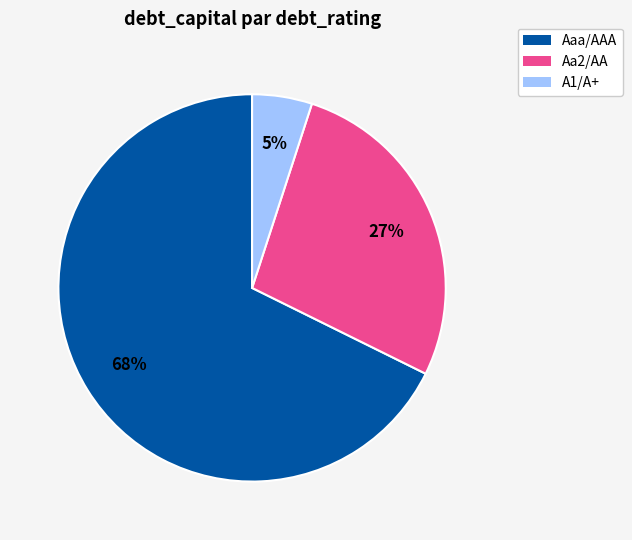

Does any single category account for the majority?

Yes